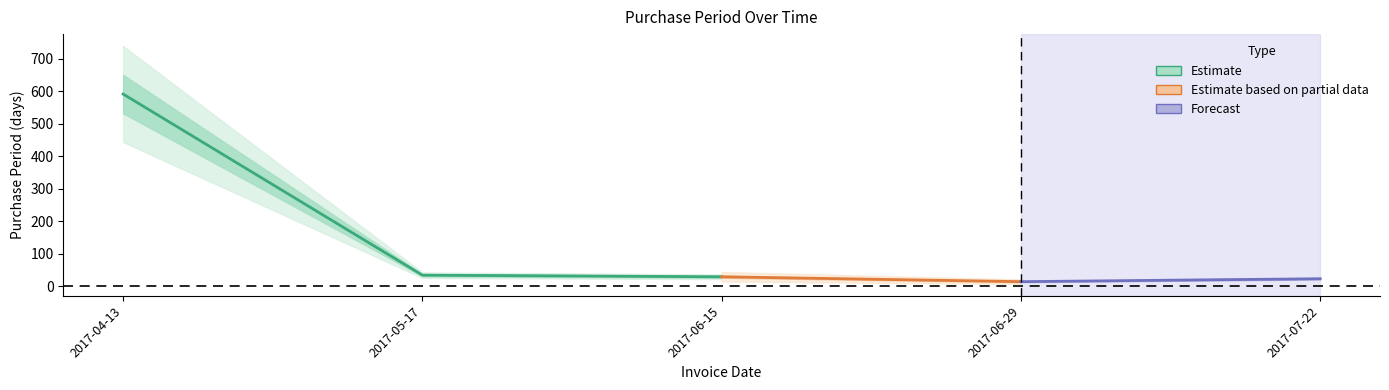

What is the change in value from 2017-04-13 to 2017-06-29?

-577